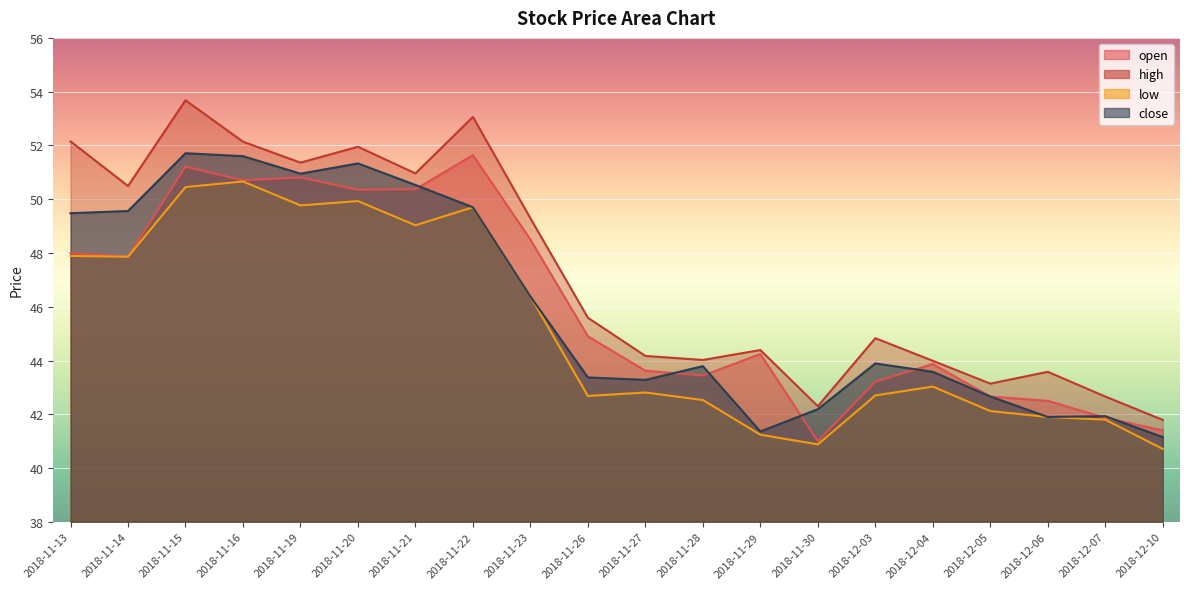

How many data points does each series have?

20